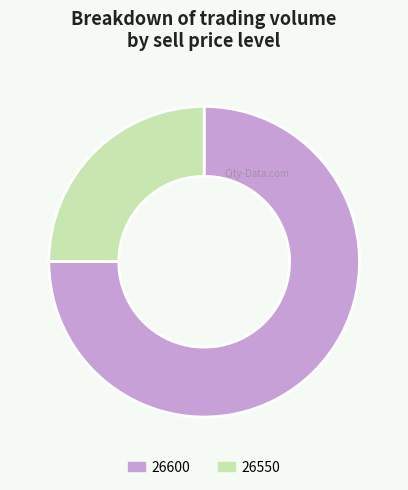

True or false: 26600 accounts for 86% of the total.

False